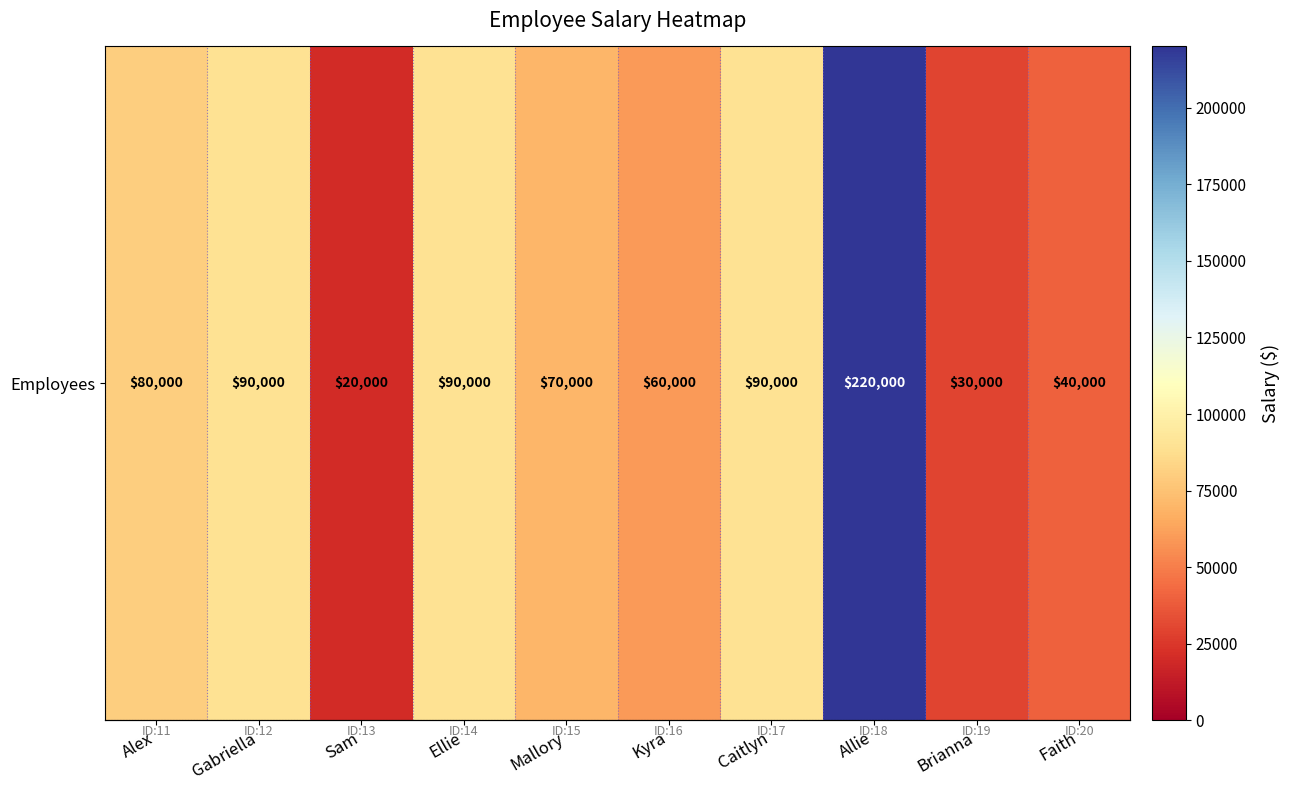

True or false: the data shows 17062 at Faith.

False